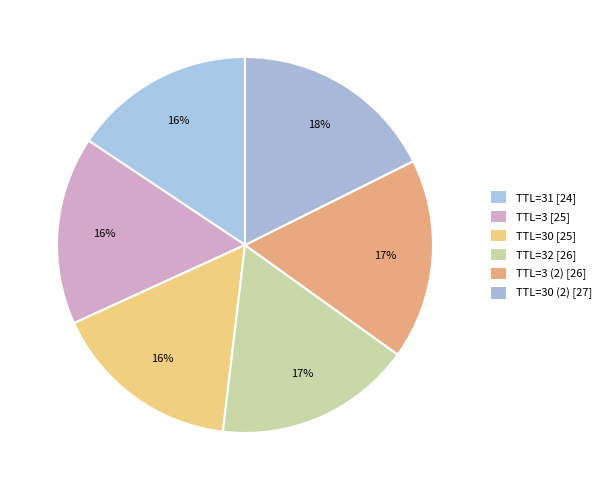

How many slices are in this pie chart?

6